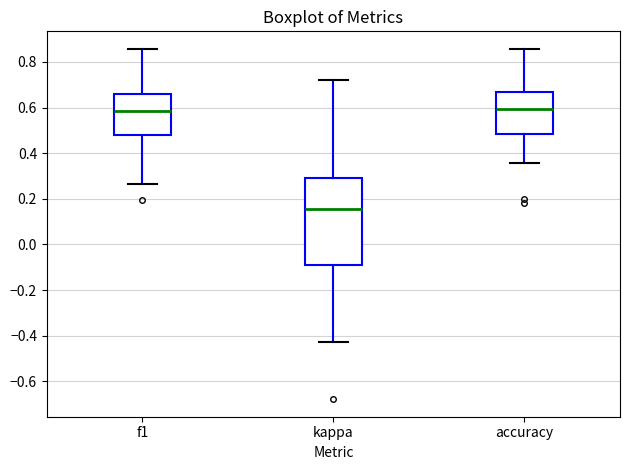

Reading left to right, transcribe this box plot: for each box, give where its median line is, the range the box spans, and where its two whiskers end, as read against the y-axis. The values are not printed on the chart, so give them approximately, as read against the axis.

f1: median 0.58, box 0.48 to 0.66, whiskers 0.26 to 0.86
kappa: median 0.16, box -0.08 to 0.30, whiskers -0.42 to 0.72
accuracy: median 0.60, box 0.48 to 0.66, whiskers 0.36 to 0.86